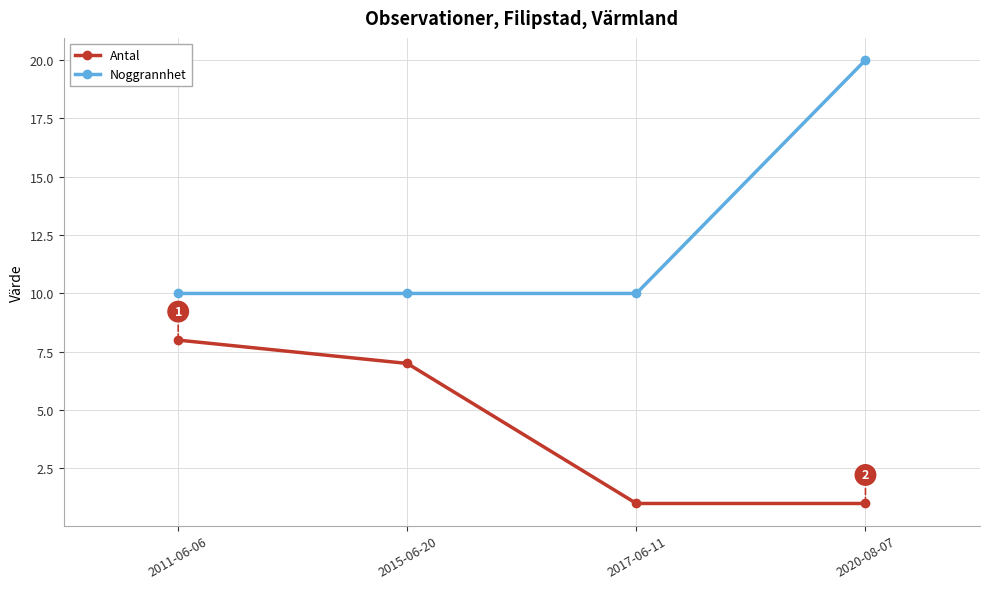

Is it true that Noggrannhet equals 31 at 2020-08-07?

False